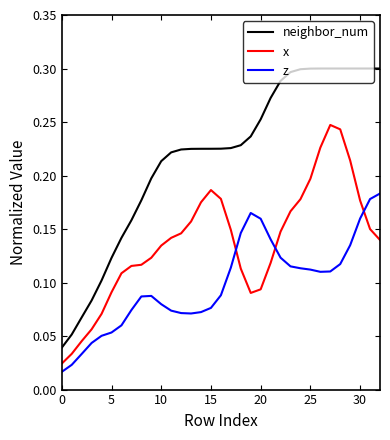

How many lines are shown in the chart?

3